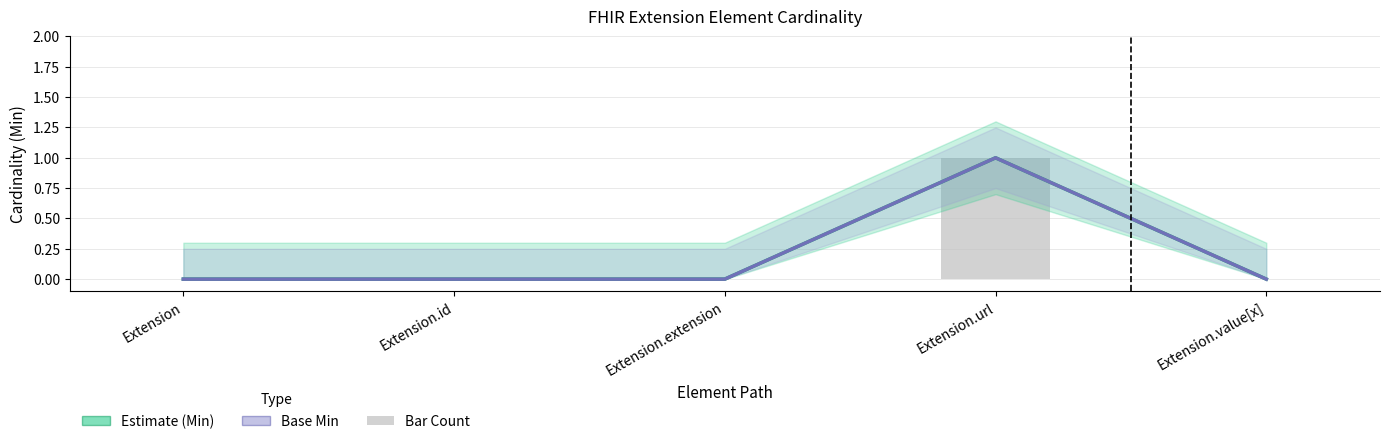

At how many categories does at least one series exceed 0?

1